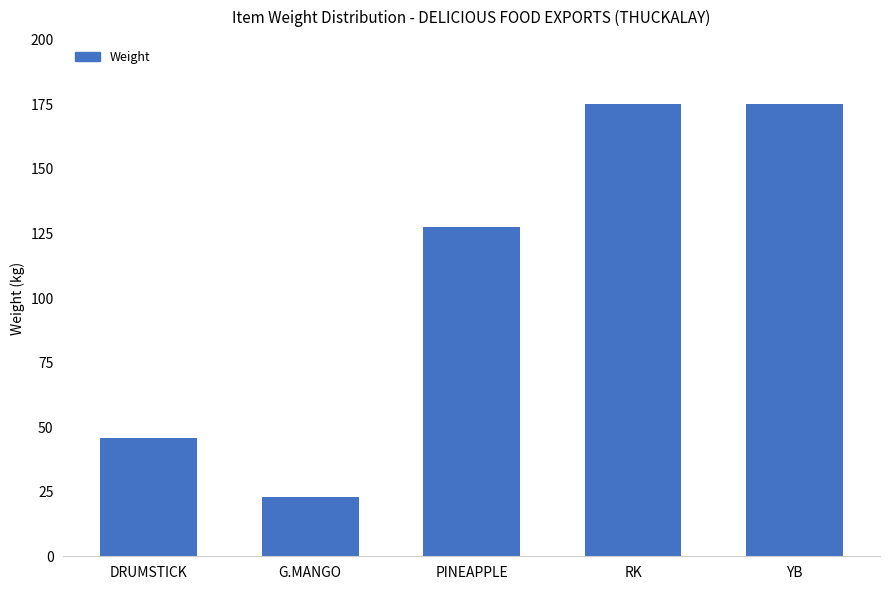

What is the label of the 5th bar from the right?

DRUMSTICK